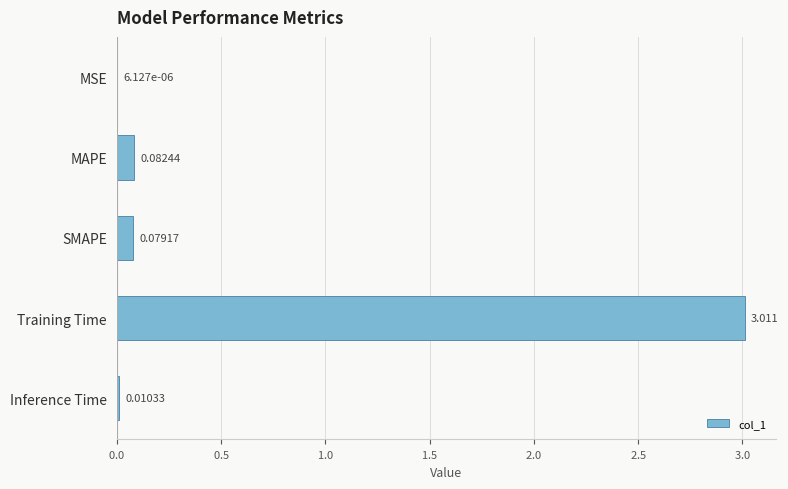

At which label is the value closest to 1?

MAPE